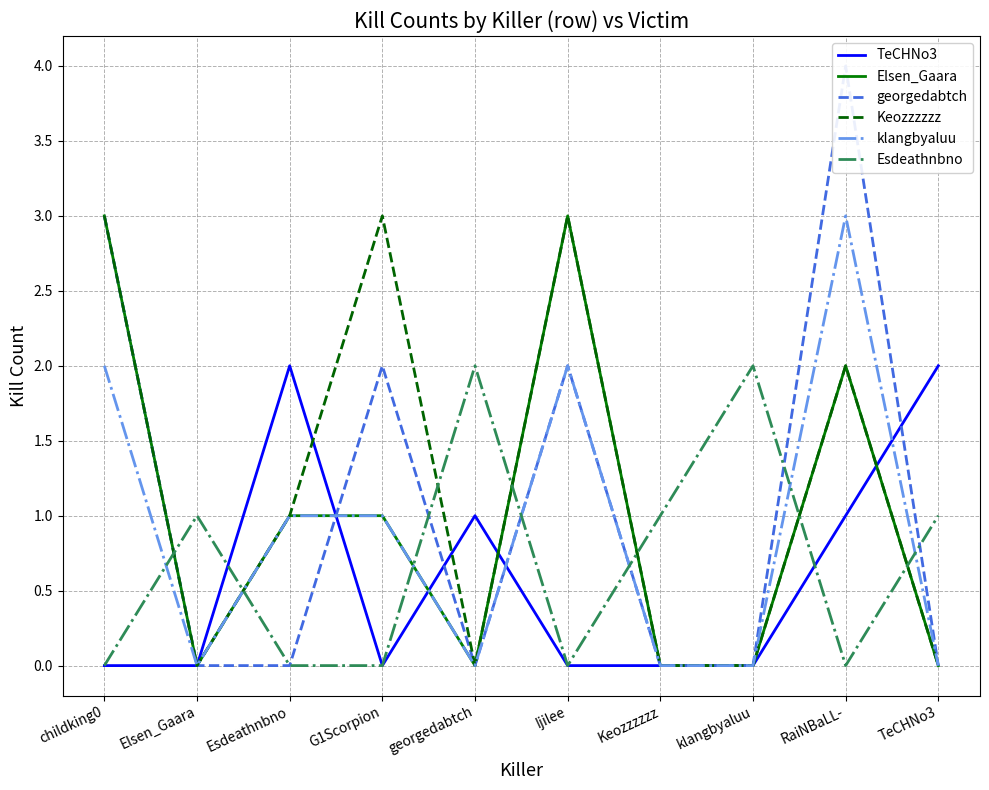

At which category is the sum across all series the highest?

RaiNBaLL-